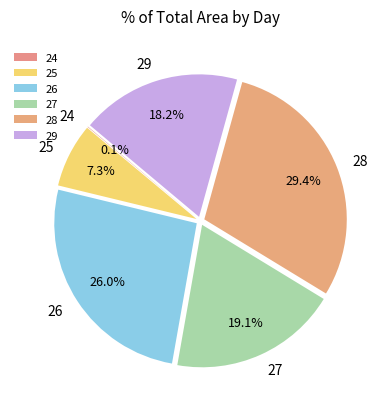

Which slice is the largest?

28